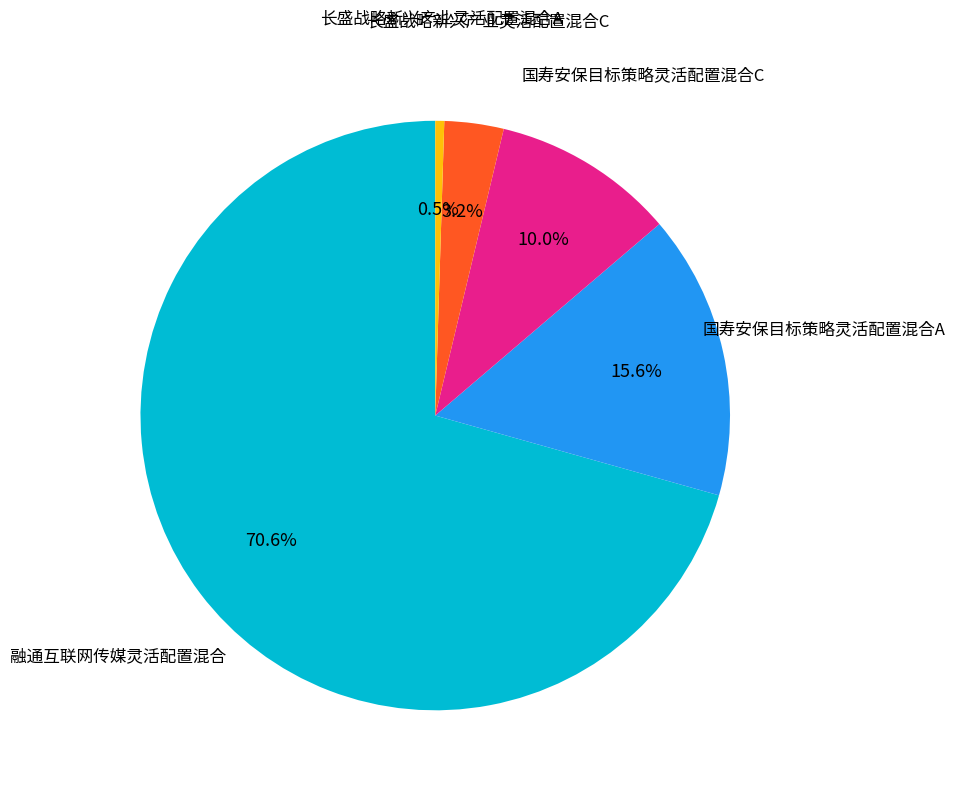

Is there a majority slice in this chart?

Yes